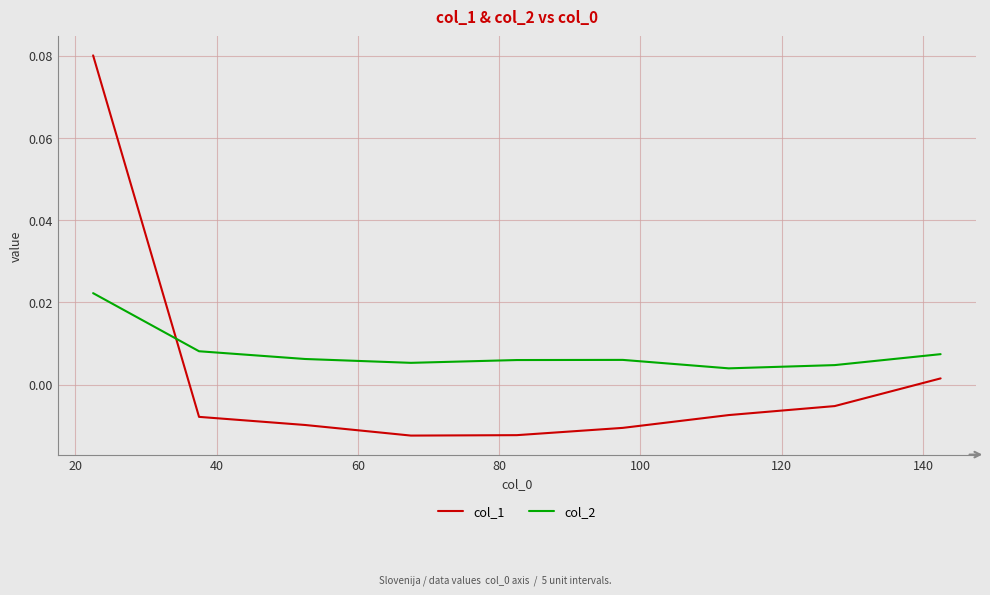

How many interior local valleys does the col_1 series have?

1